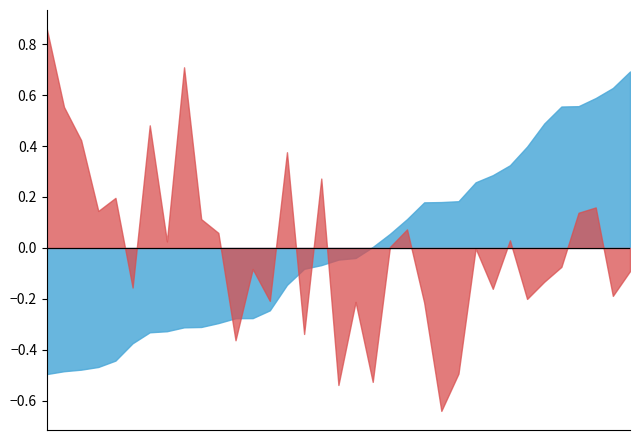

Does the chart have visible grid lines?

No